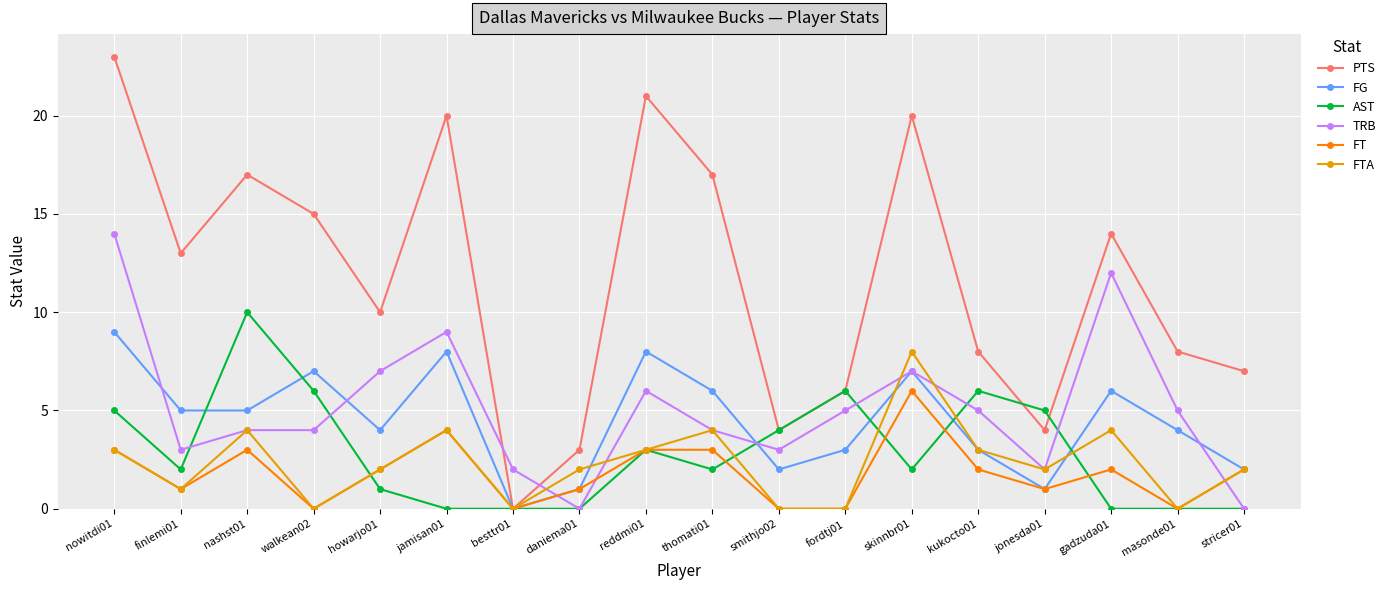

Reading left to right, list all the values displayed in this chart.

PTS: 23	13	17	15	10	20	0	3	21	17	4	6	20	8	4	14	8	7
FG: 9	5	5	7	4	8	0	1	8	6	2	3	7	3	1	6	4	2
AST: 5	2	10	6	1	0	0	0	3	2	4	6	2	6	5	0	0	0
TRB: 14	3	4	4	7	9	2	0	6	4	3	5	7	5	2	12	5	0
FT: 3	1	3	0	2	4	0	1	3	3	0	0	6	2	1	2	0	2
FTA: 3	1	4	0	2	4	0	2	3	4	0	0	8	3	2	4	0	2